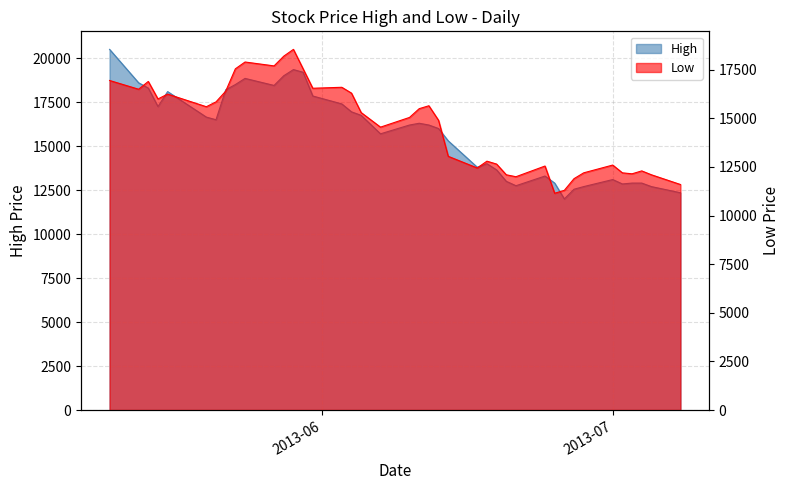

What position from the left is 2013-06-26?

32